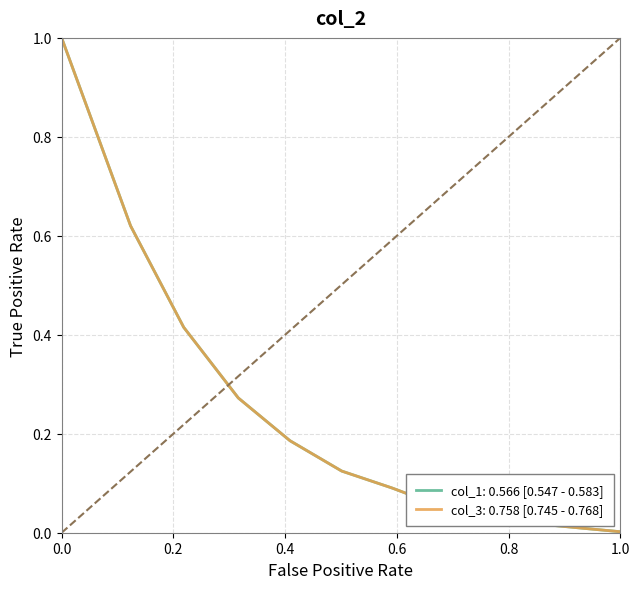

How many lines are shown in the chart?

2